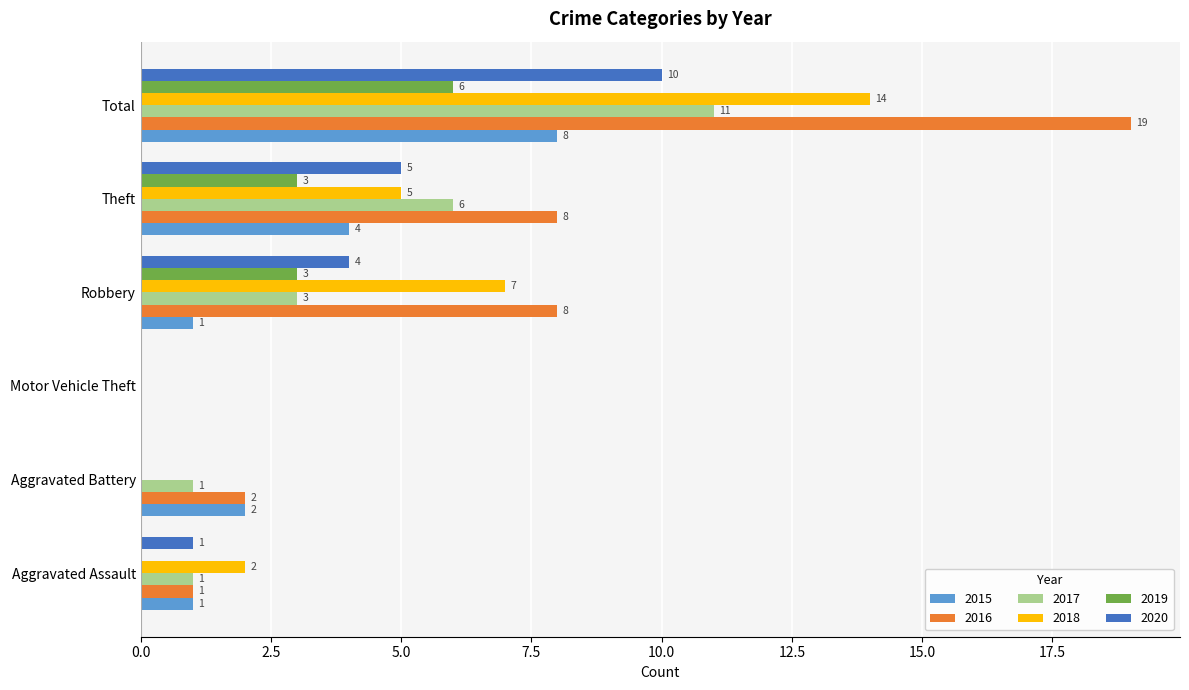

What is the difference between the 2015 values at Total and Theft?

4